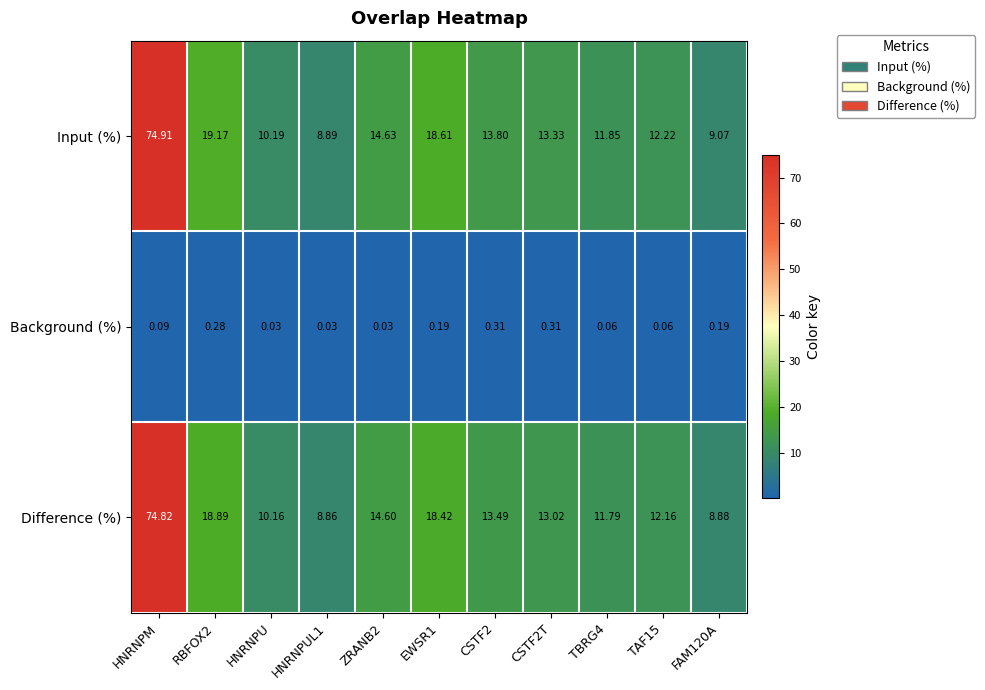

What is the spread (max minus min) of values at HNRNPUL1?

8.9